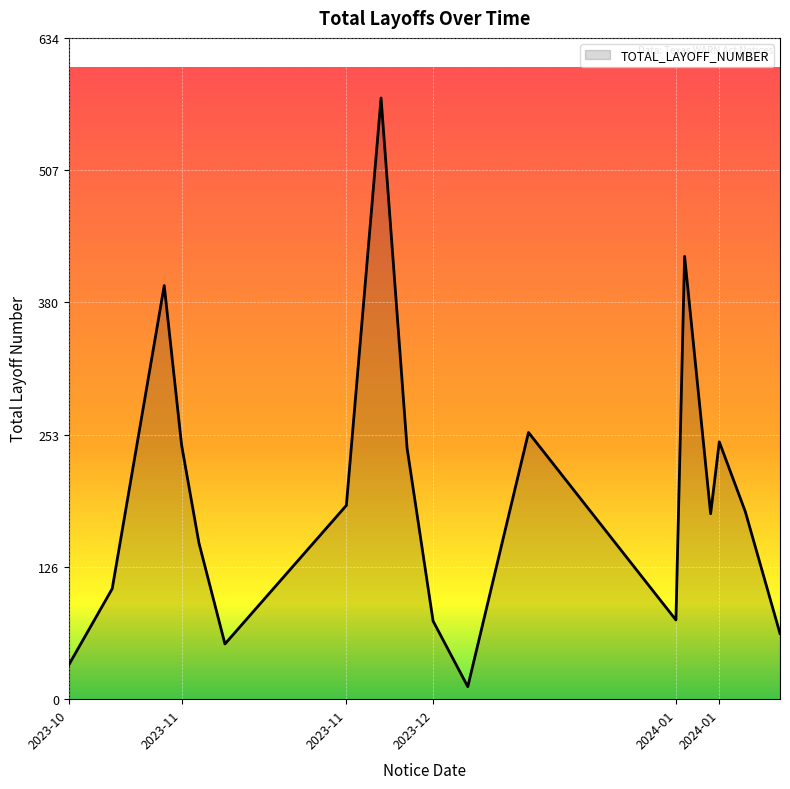

What is the difference between the maximum and minimum values?

565